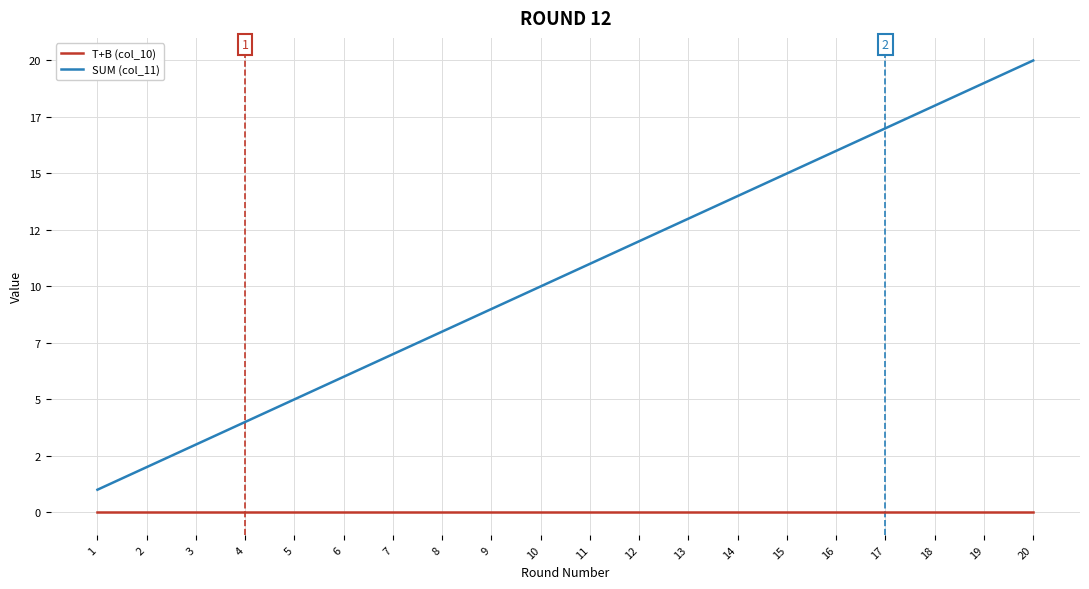

What value does the SUM (col_11) series have at 13?

13